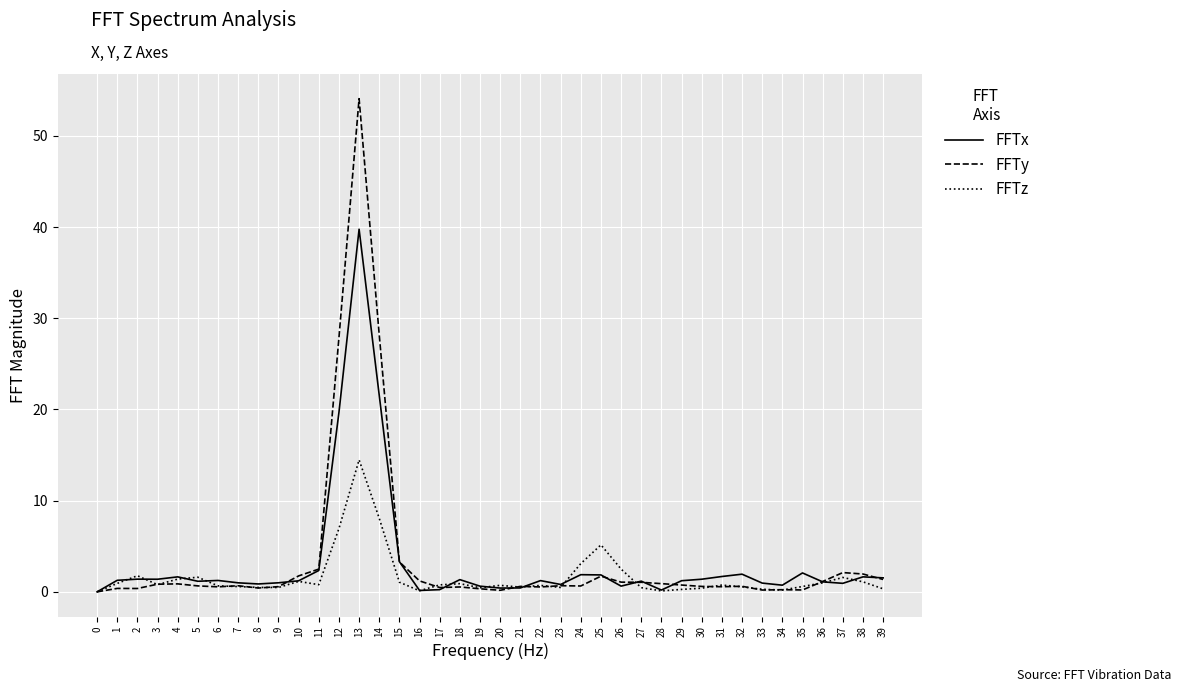

Is it true that FFTz equals 0.0 at 0?

True